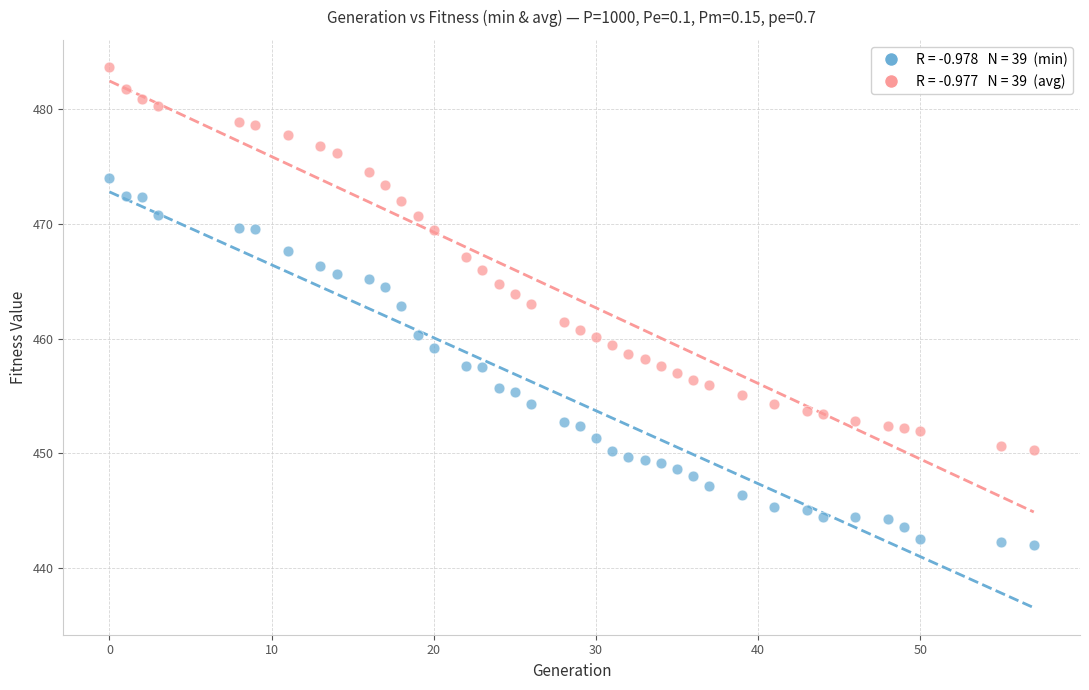

Across all data points, what is the range of Y values (max minus min)?

41.7